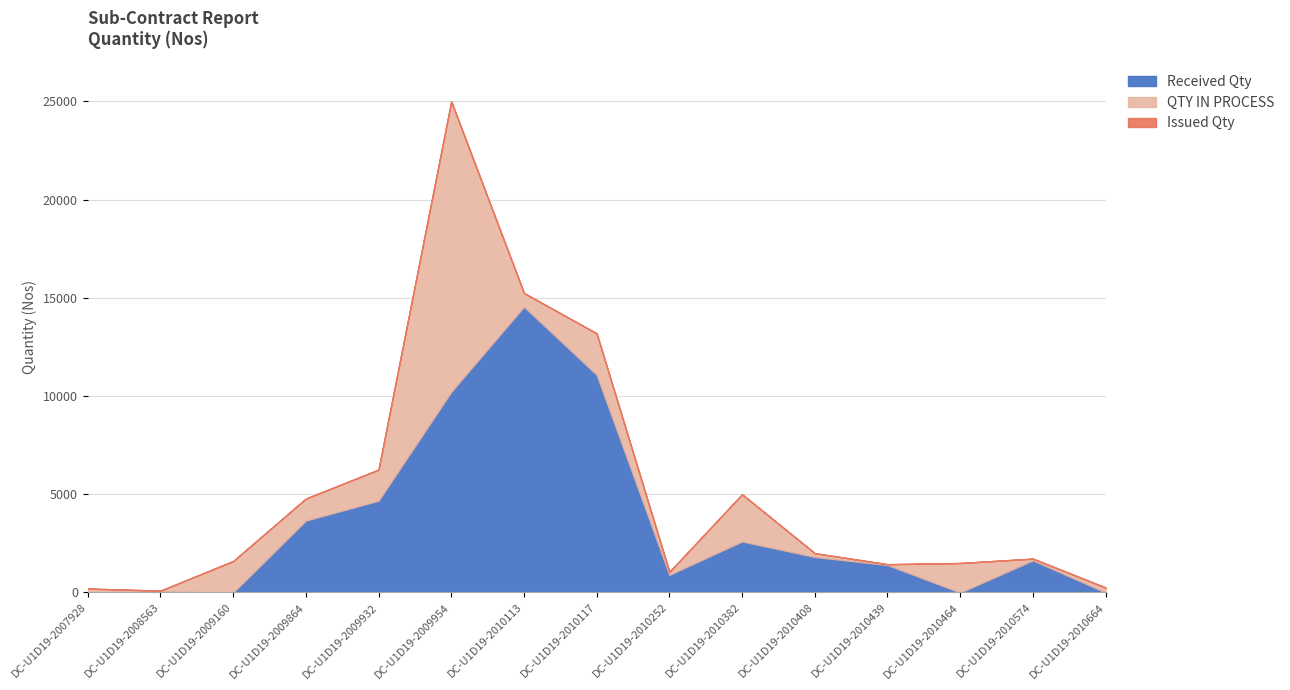

True or false: QTY IN PROCESS and Issued Qty intersect in this chart.

False